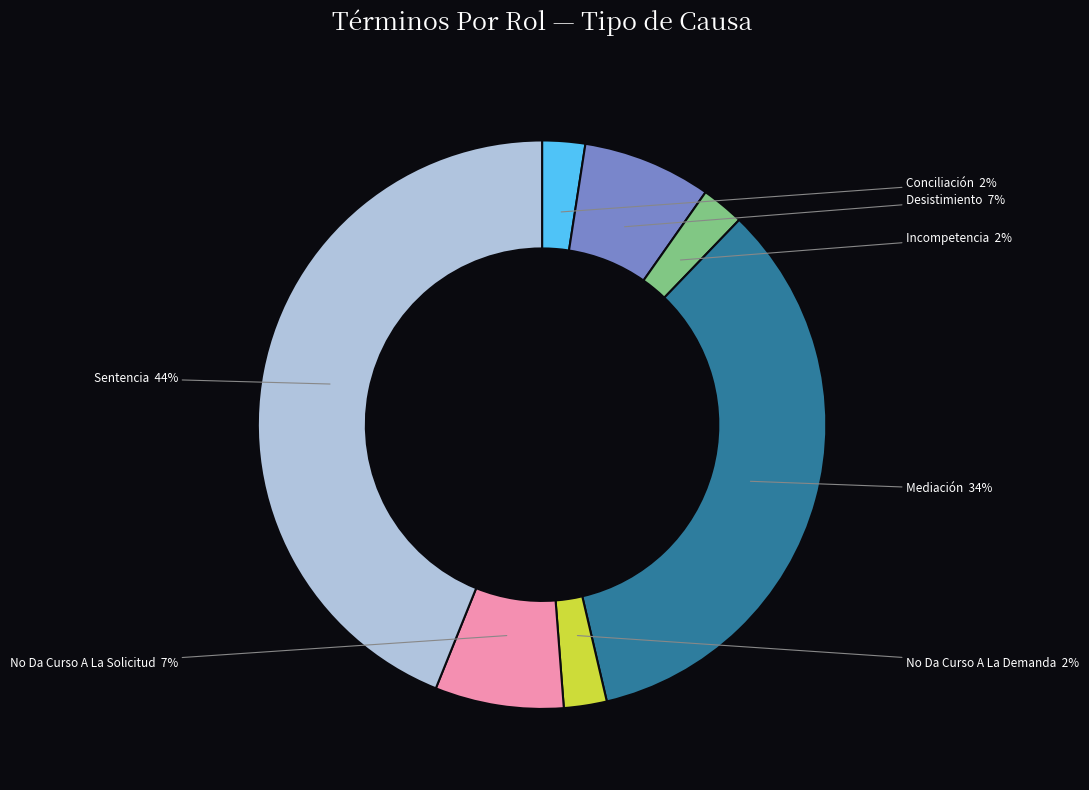

The Desistimiento slice represents 7% of the pie. True or false?

True